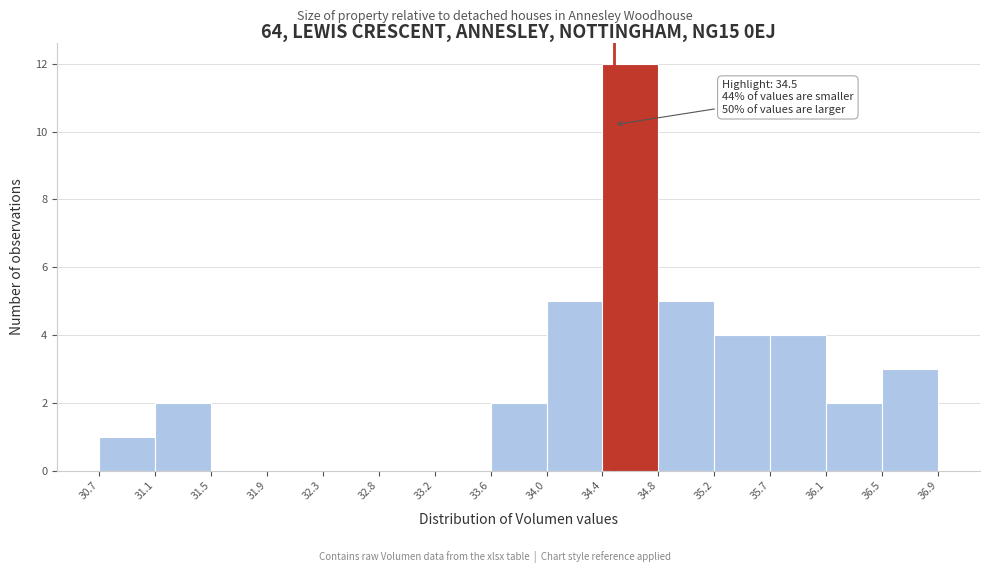

Which range on the x-axis has the tallest bar?

34.4 to 34.8